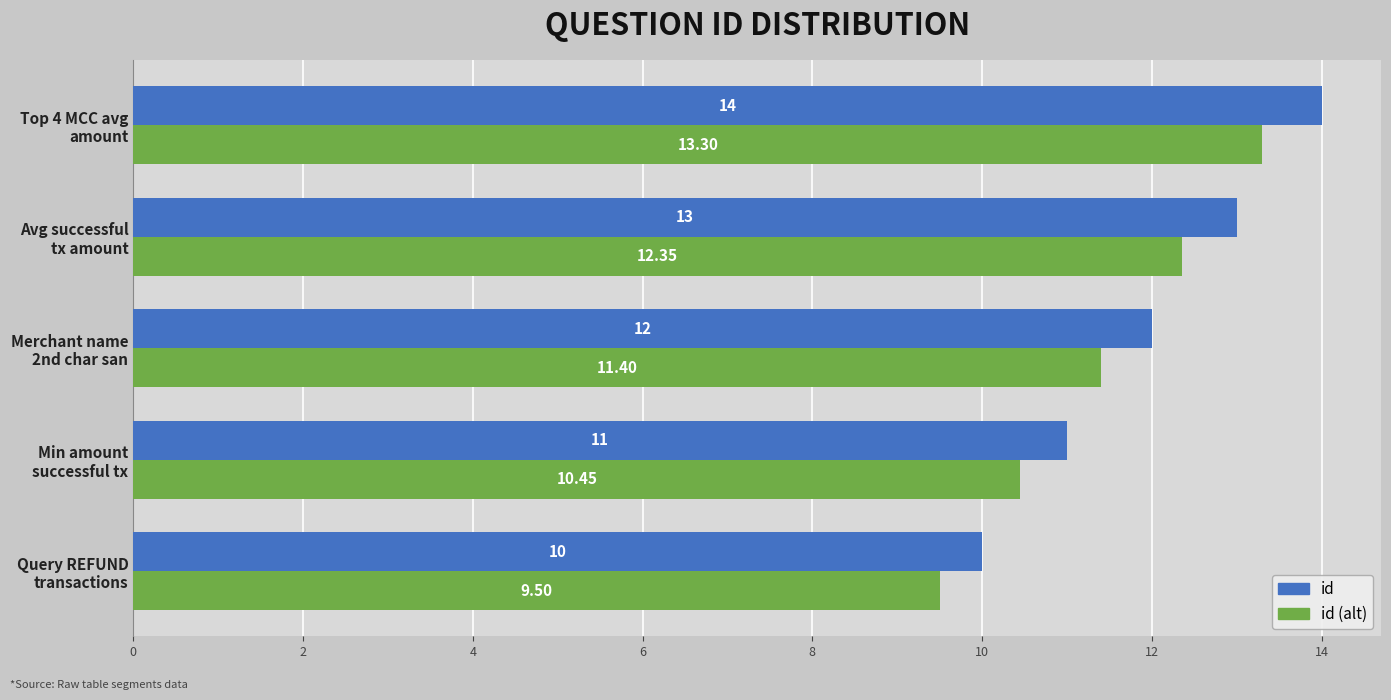

What is the difference between the maximum and minimum values in the id series?

4.0